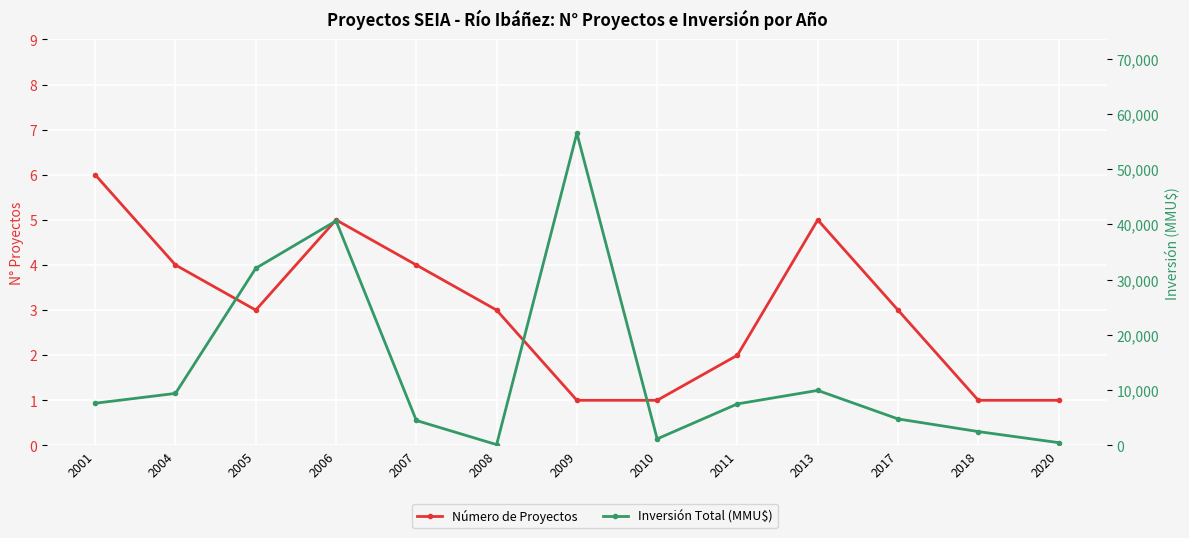

Which category has the lowest value in the Número de Proyectos series?

2009